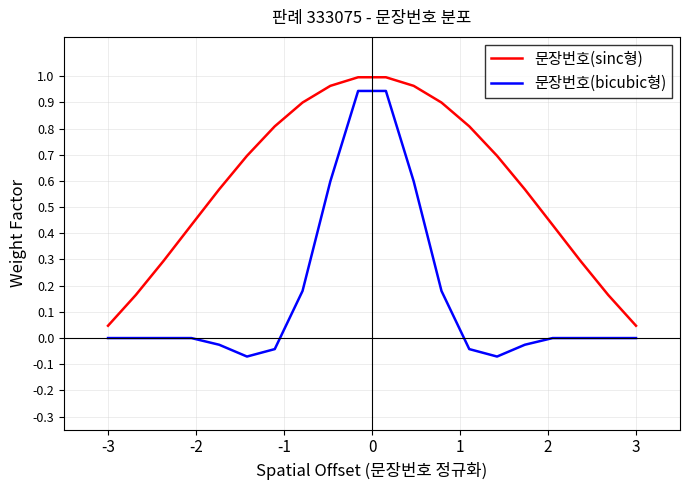

True or false: 문장번호(sinc형) and 문장번호(bicubic형) cross at least once.

False